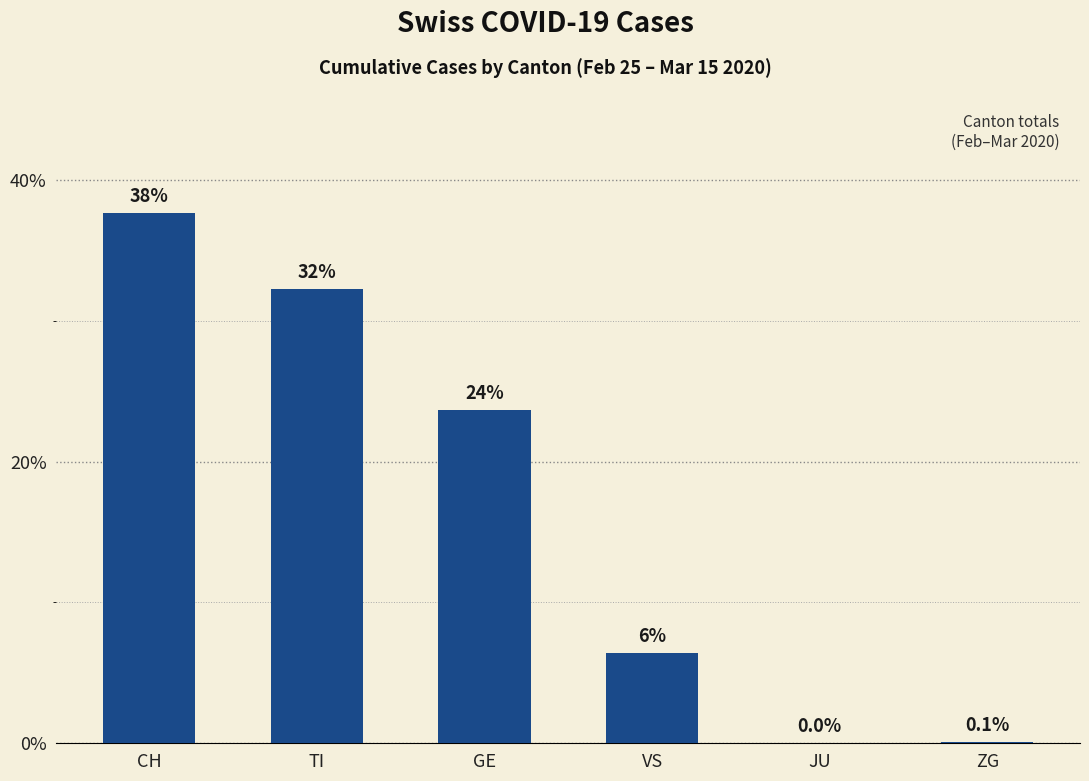

What is the greatest value displayed?

37.6